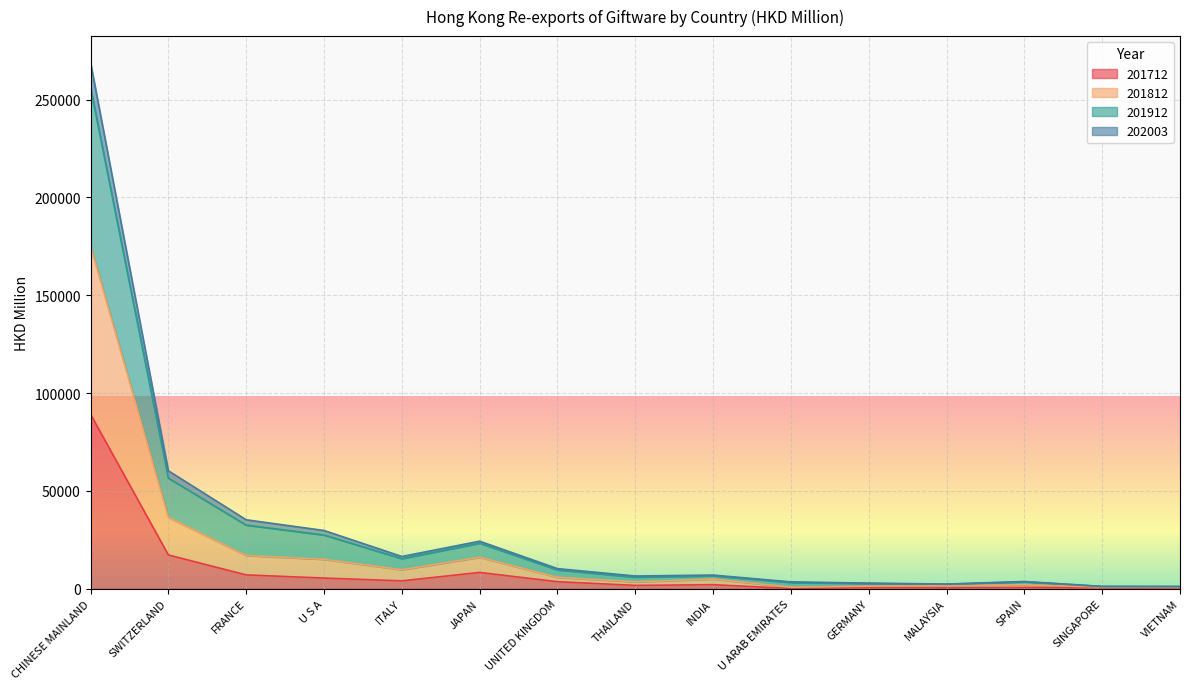

What is the minimum value shown in the chart?

124.4